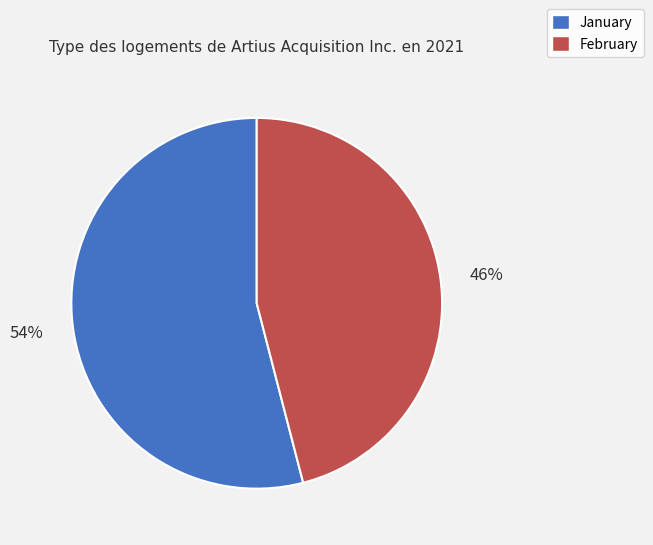

Is the sum of January and February greater than half?

Yes